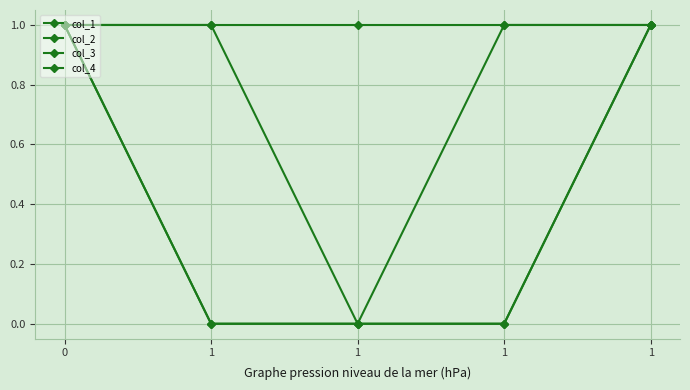

How many data points does each series have?

5